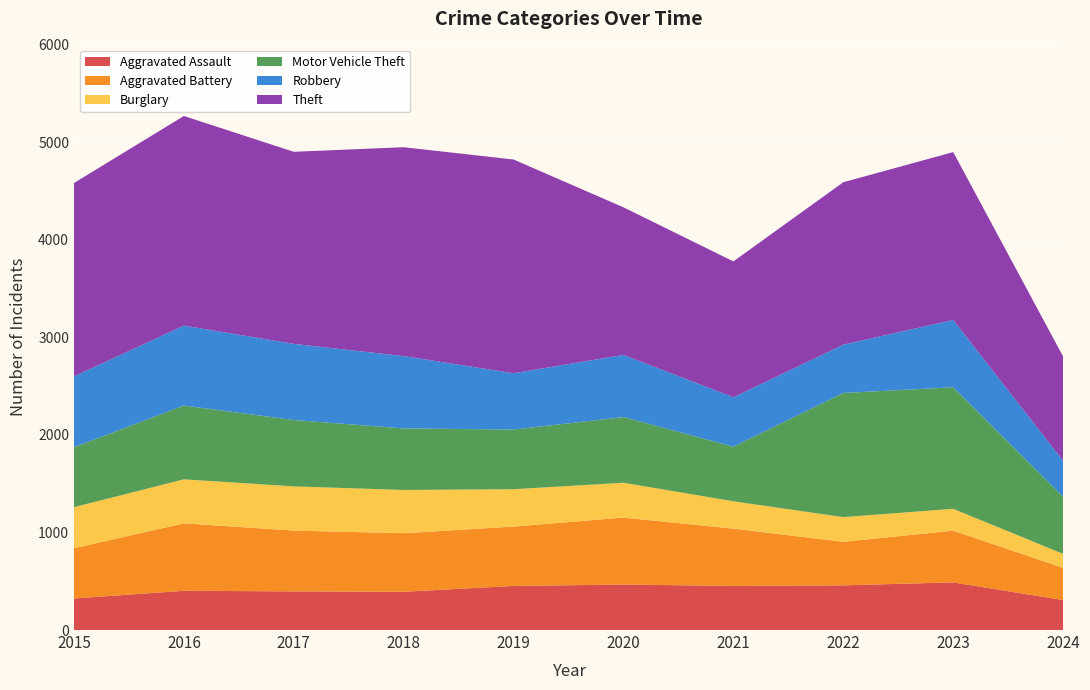

Reading left to right, what are all the values shown in this chart?

Aggravated Assault: 2015=323	2016=402	2017=396	2018=392	2019=452	2020=466	2021=452	2022=458	2023=488	2024=307
Aggravated Battery: 2015=515	2016=691	2017=623	2018=600	2019=608	2020=686	2021=587	2022=446	2023=530	2024=330
Burglary: 2015=421	2016=451	2017=453	2018=443	2019=383	2020=357	2021=280	2022=253	2023=224	2024=143
Motor Vehicle Theft: 2015=614	2016=756	2017=680	2018=631	2019=611	2020=673	2021=560	2022=1272	2023=1245	2024=585
Robbery: 2015=726	2016=819	2017=780	2018=741	2019=577	2020=637	2021=506	2022=495	2023=690	2024=369
Theft: 2015=1981	2016=2148	2017=1968	2018=2140	2019=2190	2020=1512	2021=1392	2022=1664	2023=1720	2024=1068